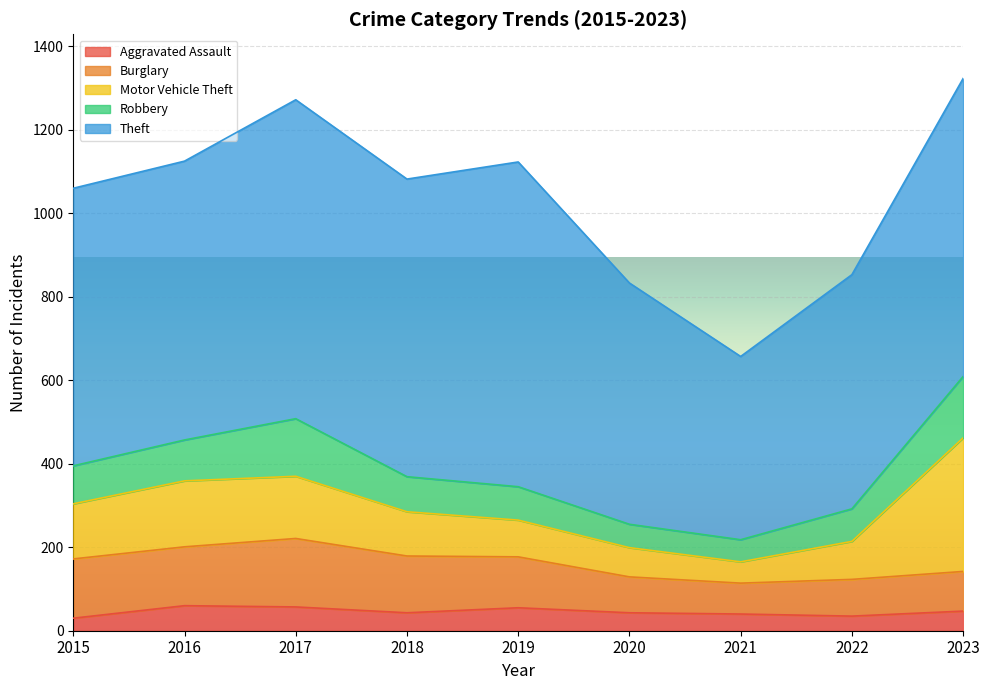

How many interior local valleys does the Theft series have?

2